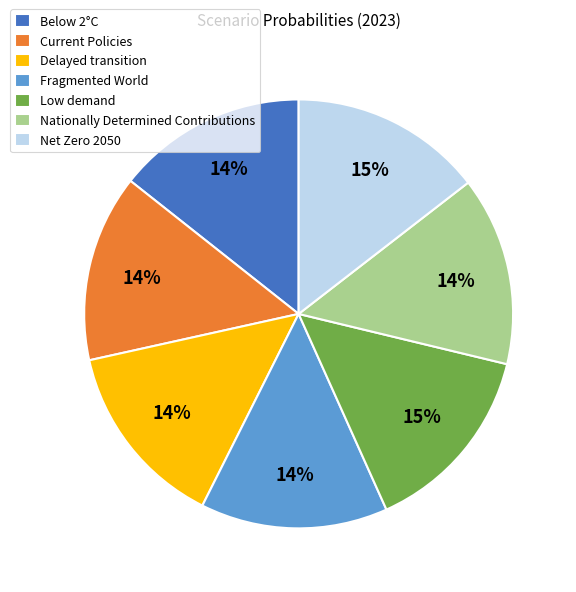

Do Fragmented World and Delayed transition together represent more than half of the pie?

No